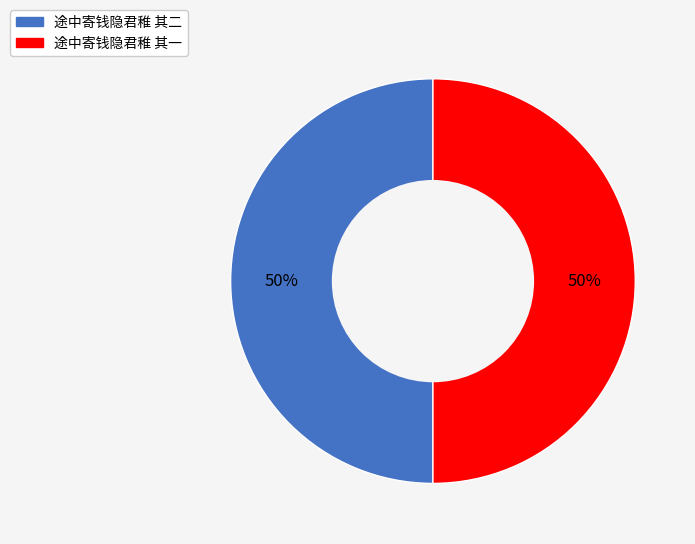

What is the ratio of the value at 途中寄钱隐君稚 其一 to the value at 途中寄钱隐君稚 其二?

1.0